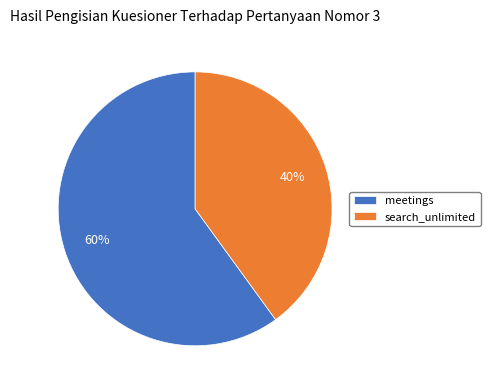

To the nearest percent, what is the difference between the search_unlimited and meetings slice percentages?

20%